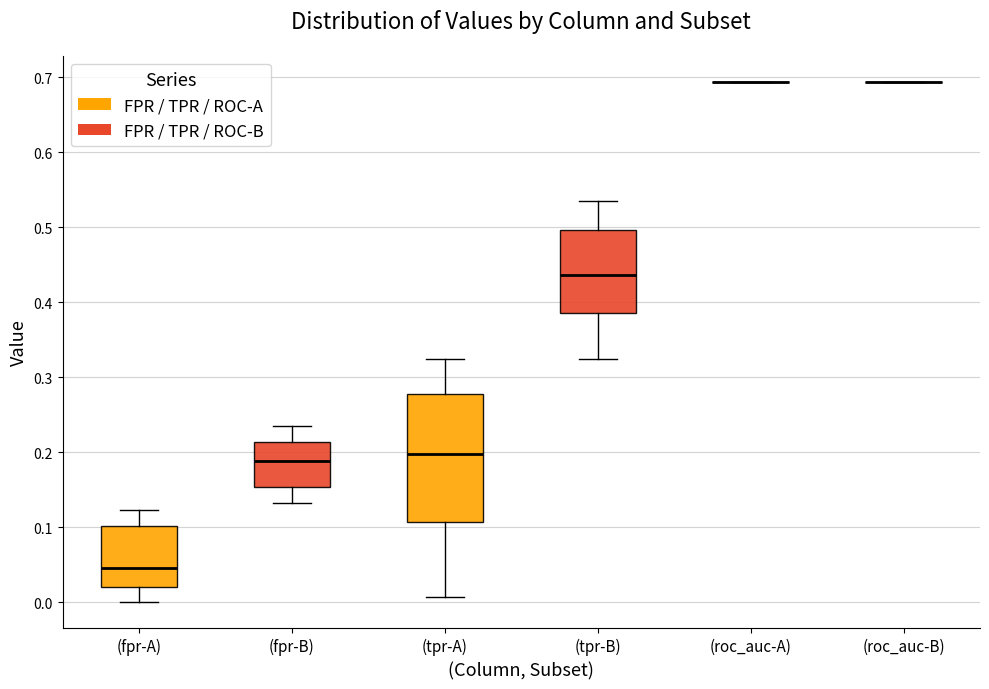

Reading left to right, transcribe this box plot: for each box, give where its median line is, the range the box spans, and where its two whiskers end, as read against the y-axis. The values are not printed on the chart, so give them approximately, as read against the axis.

(fpr-A): median 0.05, box 0.02 to 0.10, whiskers 0.00 to 0.12
(fpr-B): median 0.19, box 0.15 to 0.21, whiskers 0.13 to 0.23
(tpr-A): median 0.20, box 0.11 to 0.28, whiskers 0.01 to 0.32
(tpr-B): median 0.44, box 0.39 to 0.50, whiskers 0.32 to 0.54
(roc_auc-A): box collapsed to a line at 0.69, whiskers 0.69 to 0.69
(roc_auc-B): box collapsed to a line at 0.69, whiskers 0.69 to 0.69